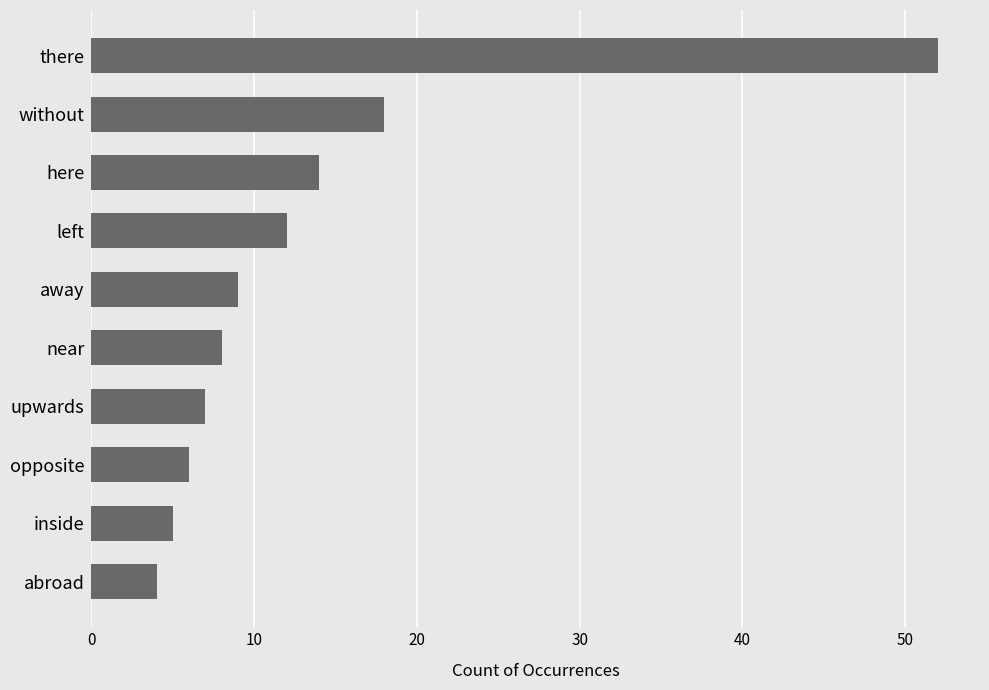

What is the change in value from left to away?

-3